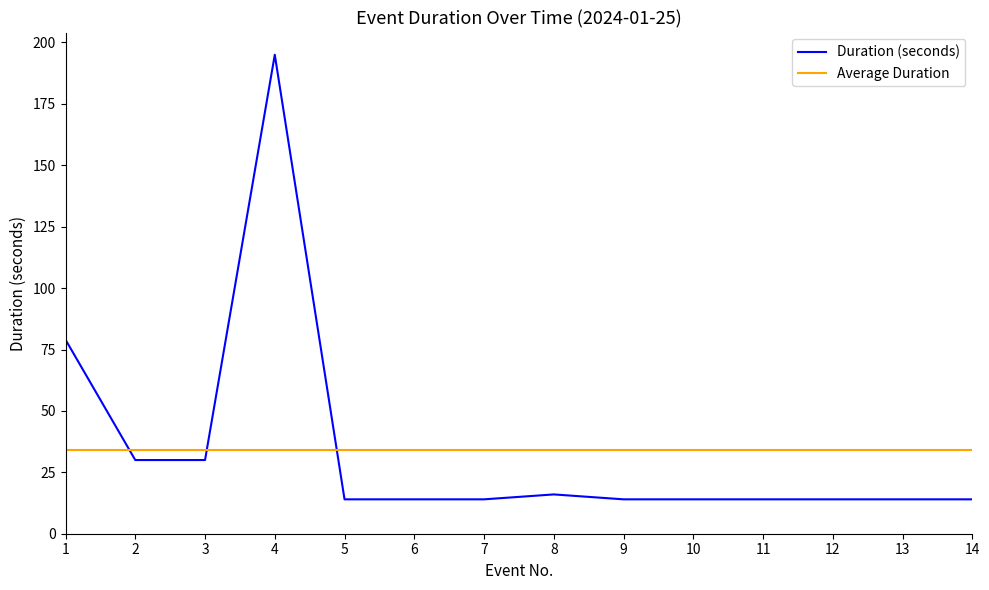

What value does the Average Duration series have at 8?

34